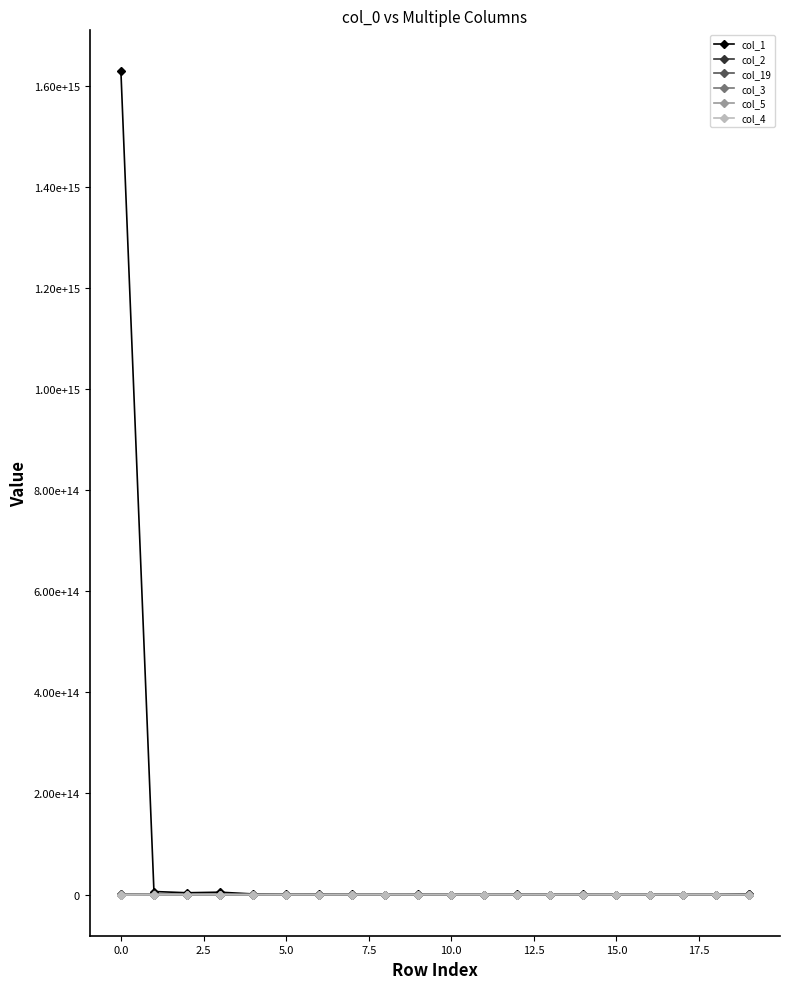

Where do col_3 and col_19 first cross each other?

5.0 and 7.5